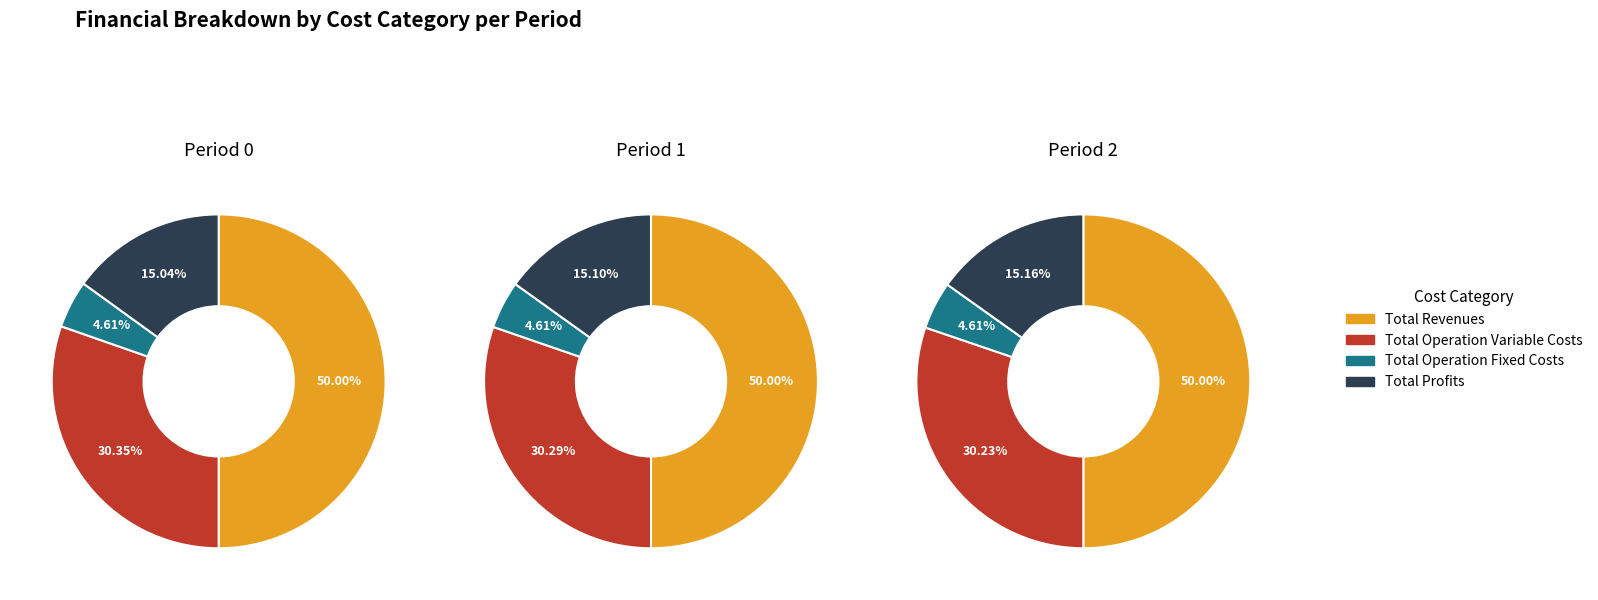

The 4 slice represents 7% of the pie. True or false?

False